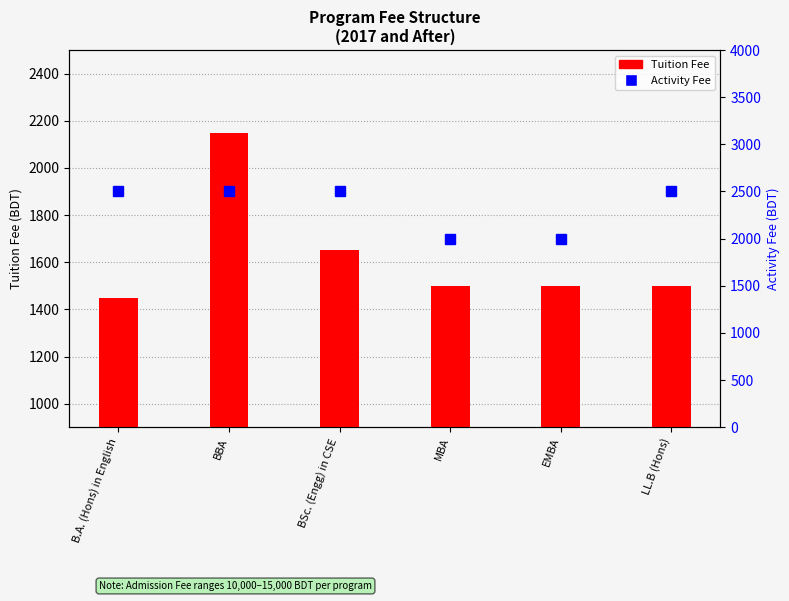

The Activity Fee series shows 3441 at BBA. True or false?

False